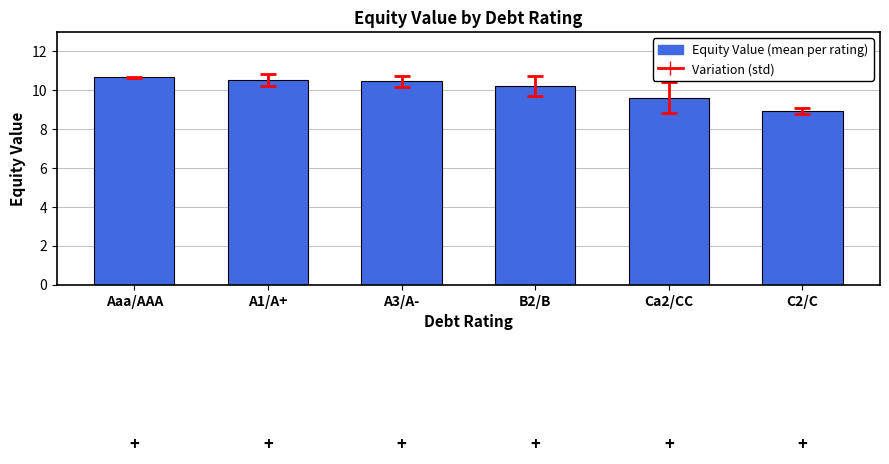

What is the label of the 6th bar from the right?

Aaa/AAA